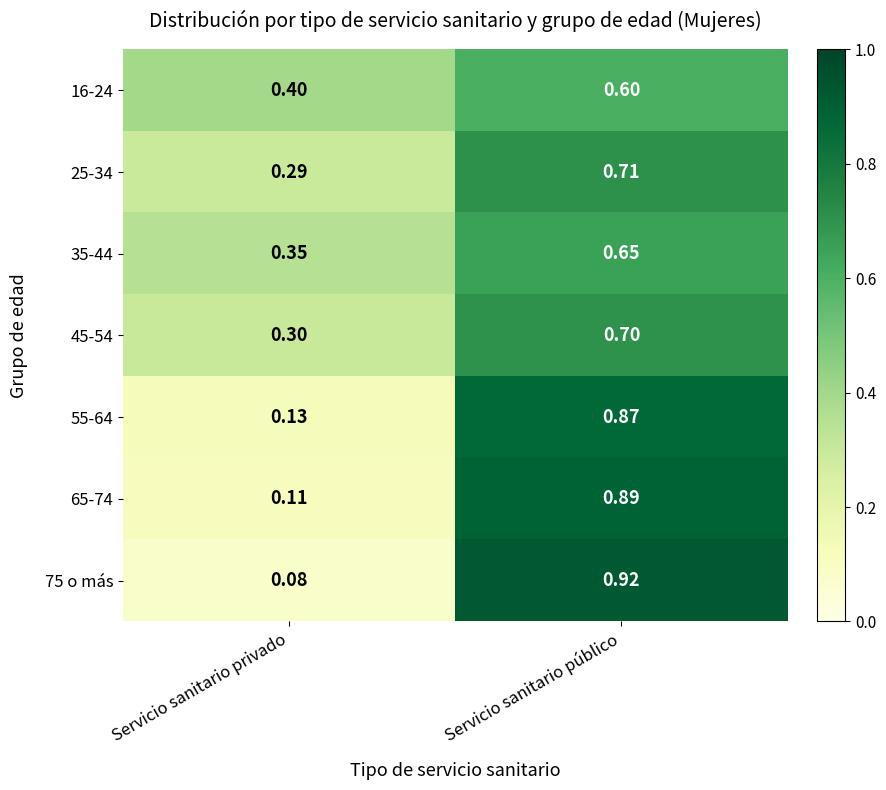

At which label is 35-44 closest to 0?

Servicio sanitario privado